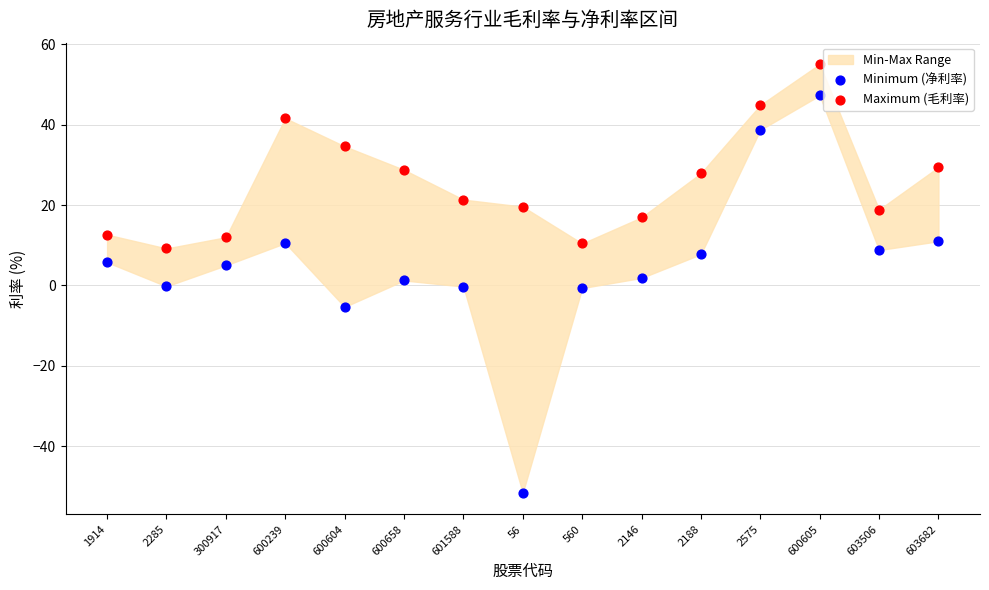

Across all data points, what is the range of X values (max minus min)?

1.0